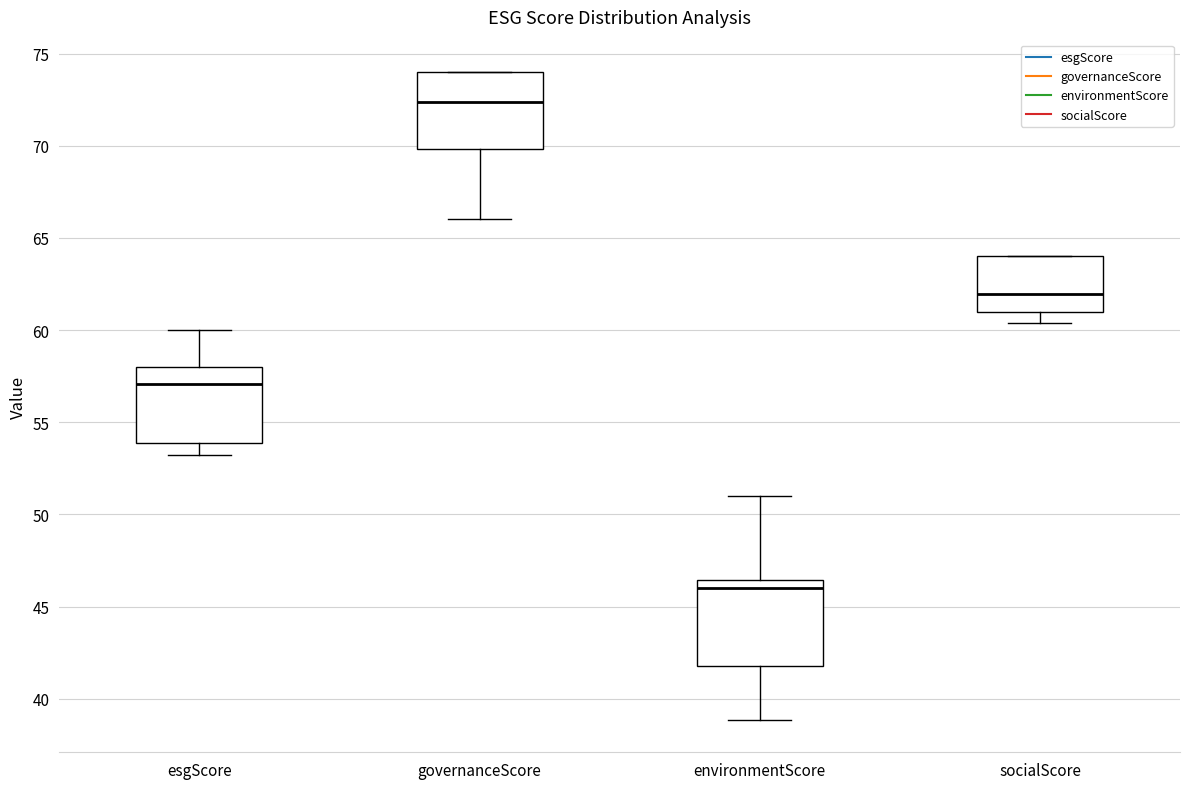

Comparing the boxes themselves (not the whiskers), which one is the tallest?

environmentScore